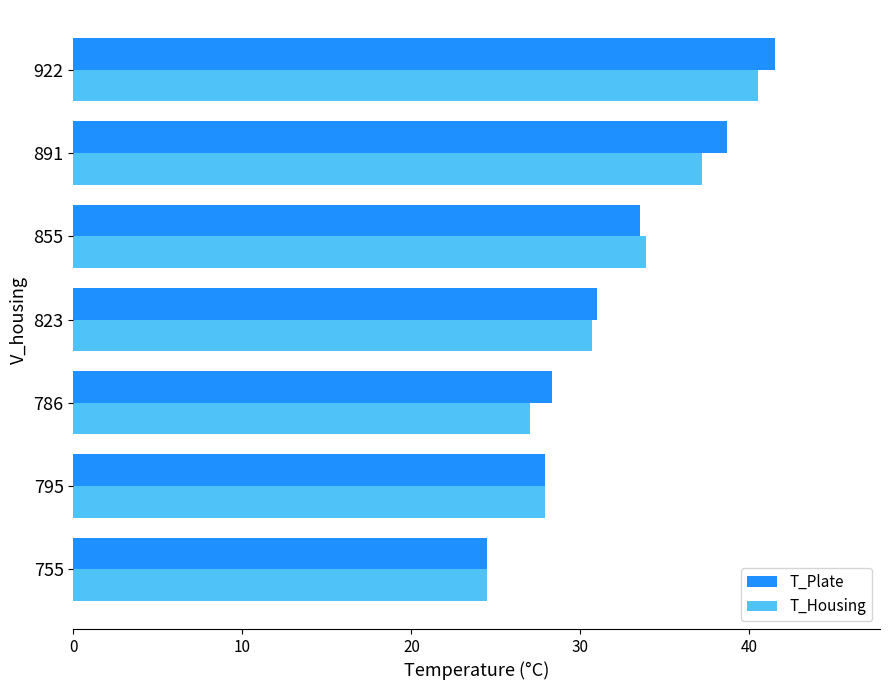

Where is T_Housing nearest to the value 32?

823